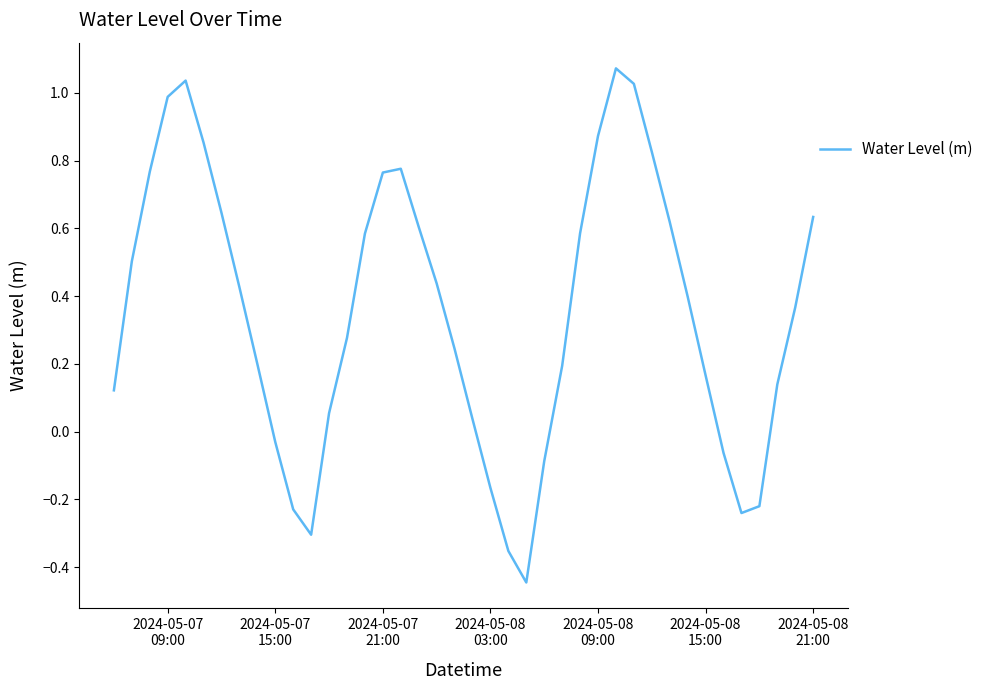

What is the difference between the maximum and minimum values?

1.5